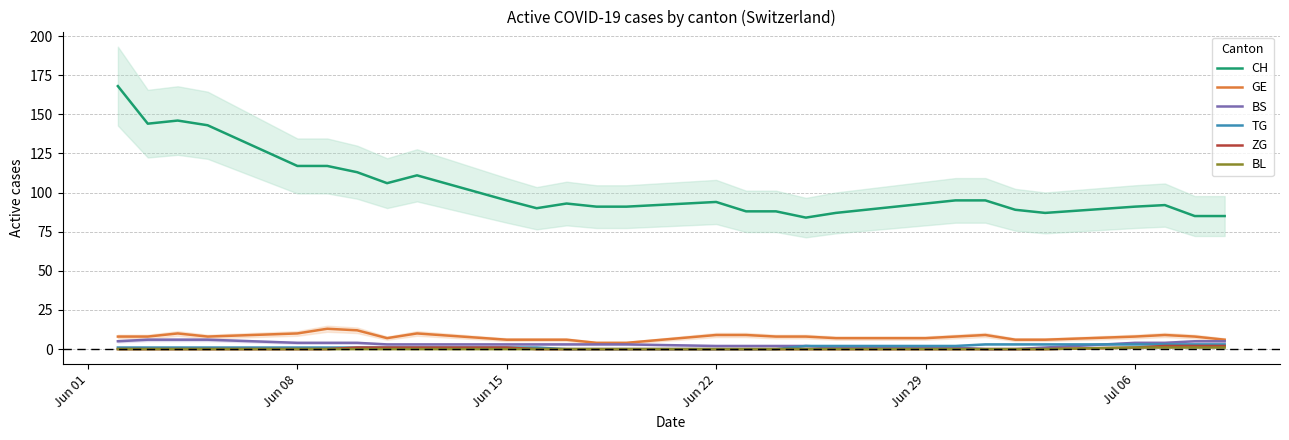

How many values in ZG are above zero?

8